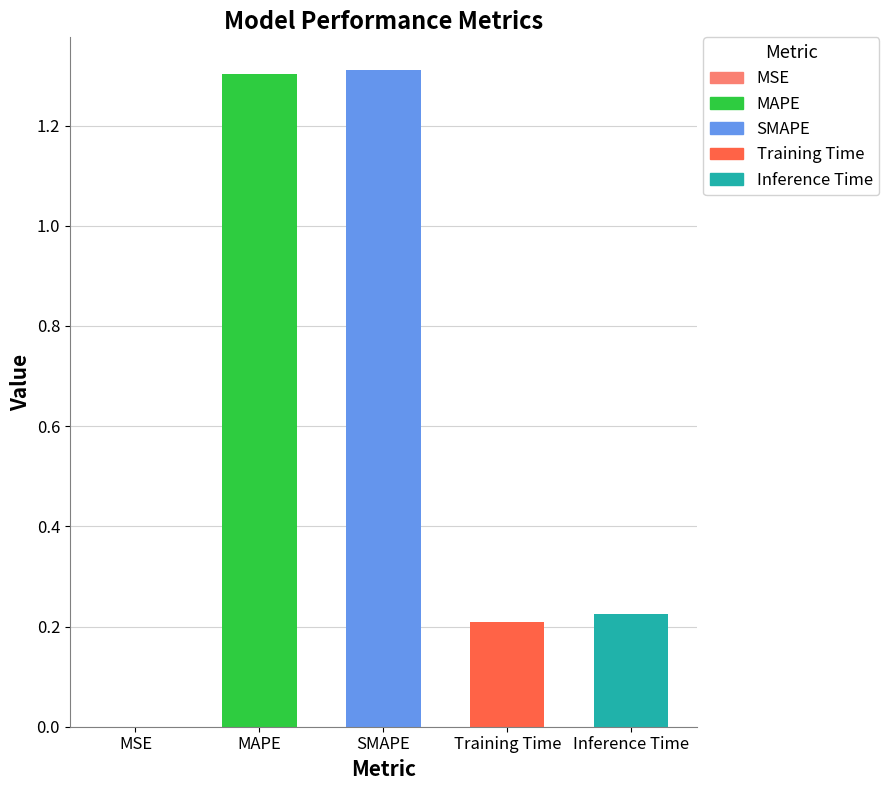

The value at MAPE is 0.6. True or false?

False